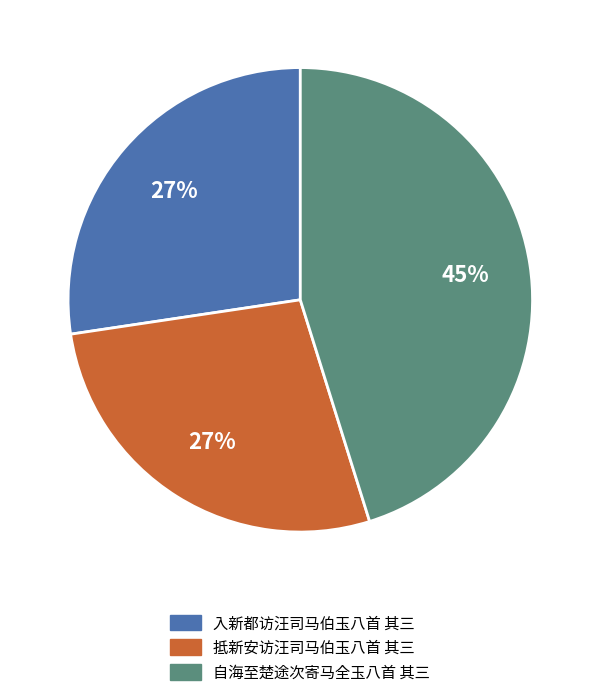

Is 入新都访汪司马伯玉八首 其三 the majority of the pie?

No